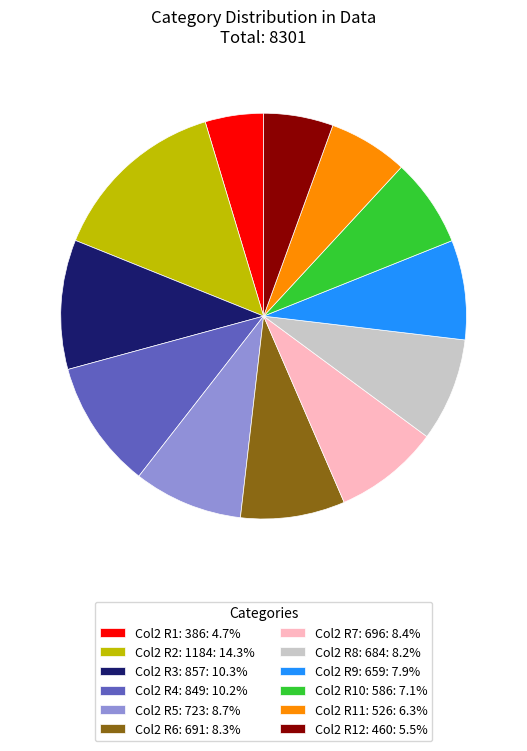

Approximately how many times larger is the value at Col2 R12: 460: 5.5% compared to Col2 R9: 659: 7.9%?

0.7